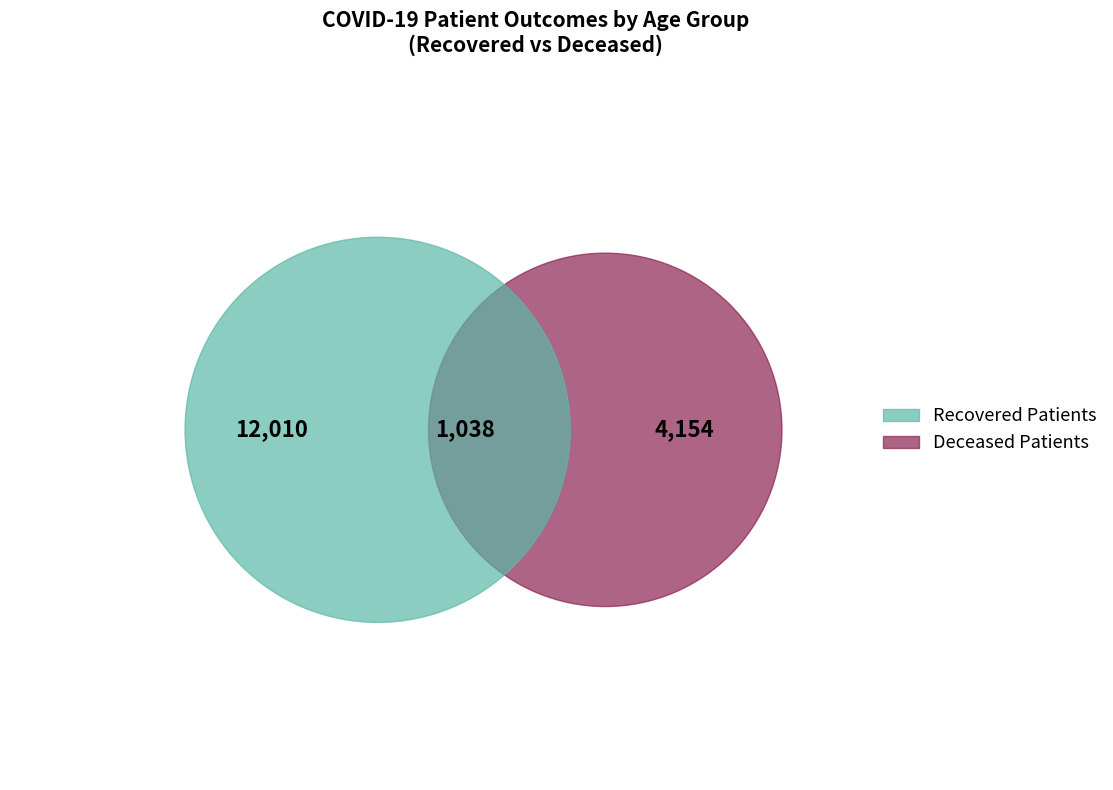

Which has a higher value, 10 or 11?

10